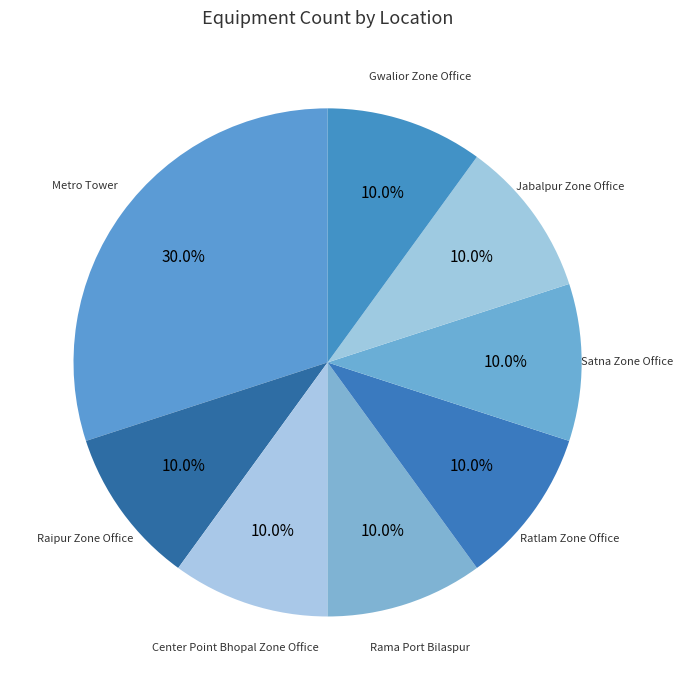

Which category has the biggest portion of the pie?

Metro Tower